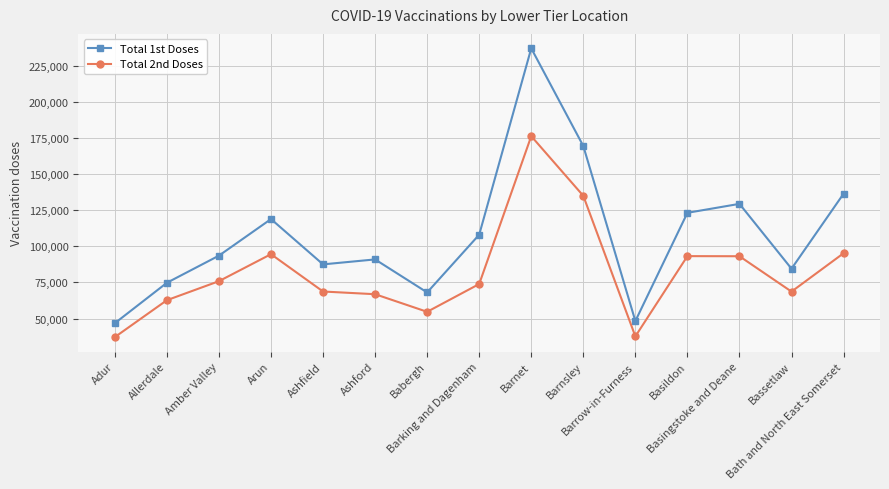

Rank the series by their average value, from highest to lowest.

Total 1st Doses, Total 2nd Doses